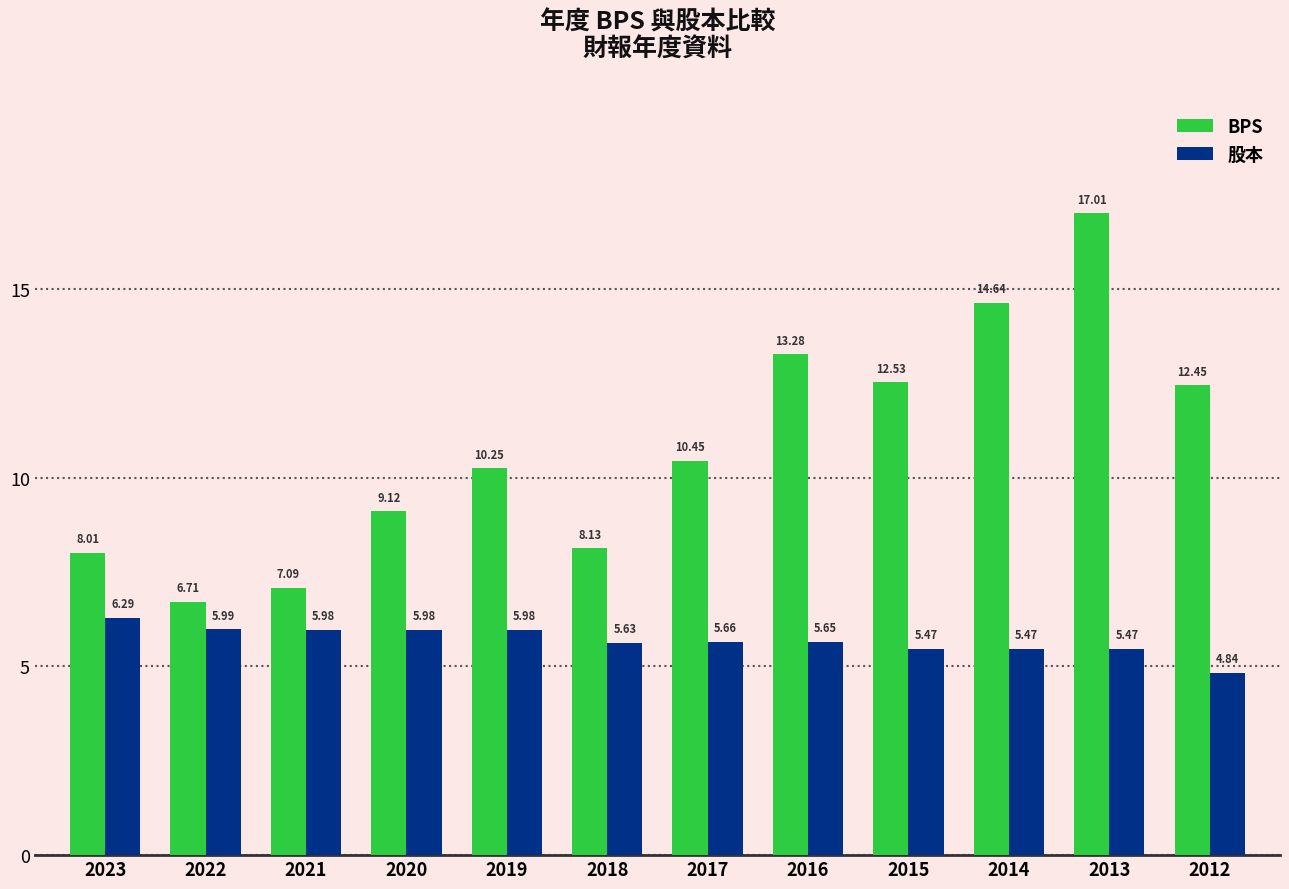

At how many categories does at least one series exceed 11?

5